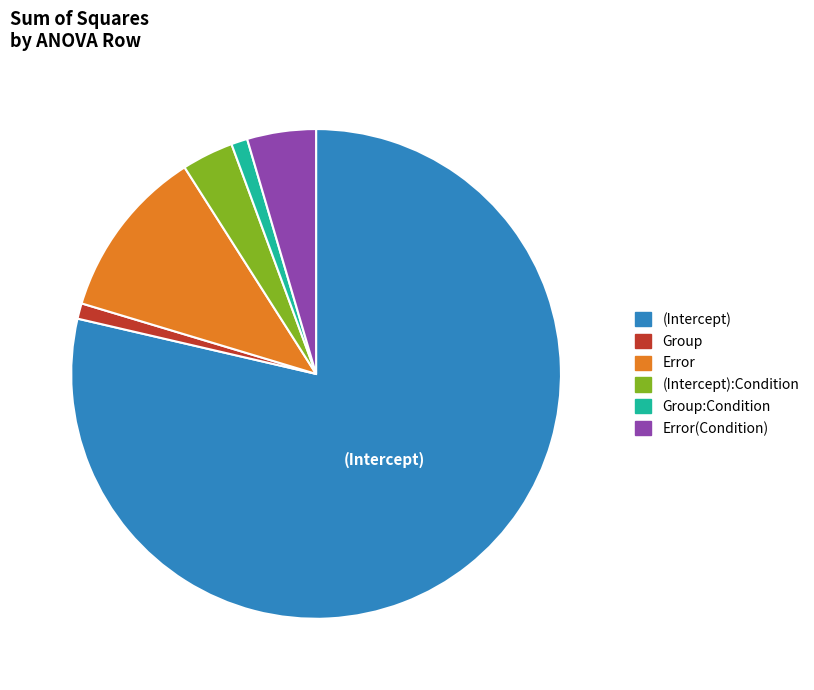

Which category has the biggest portion of the pie?

(Intercept)